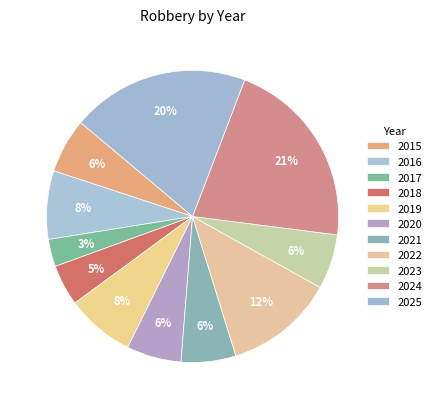

How many slices are in this pie chart?

11